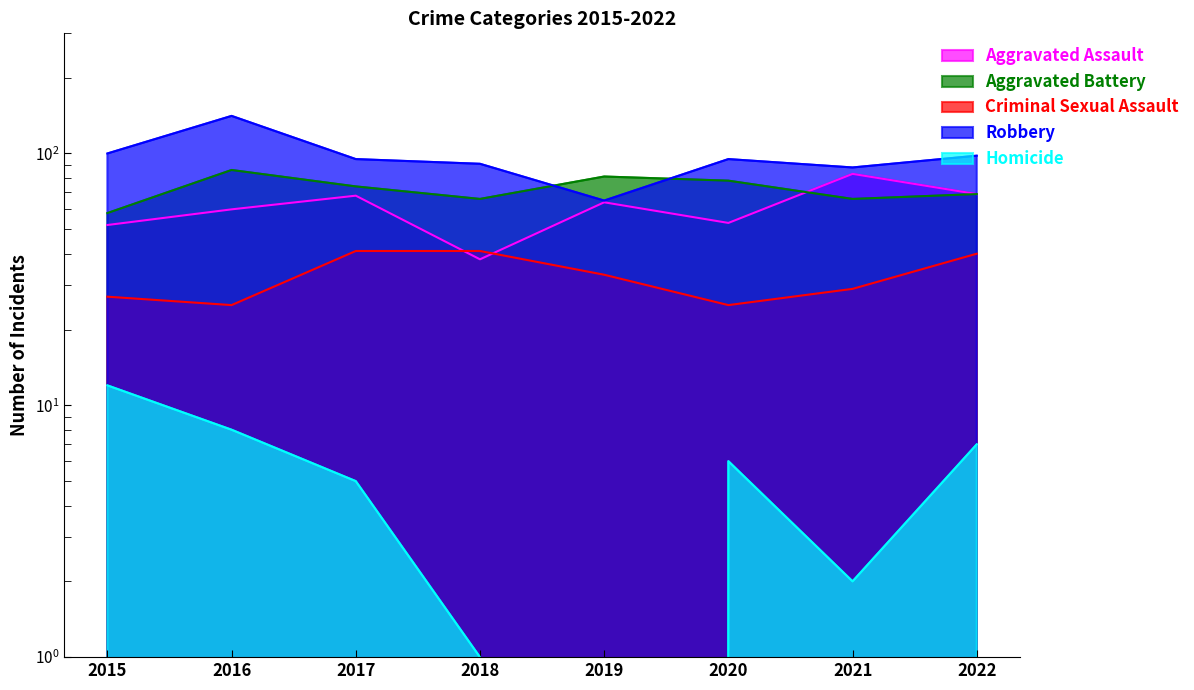

Reading left to right, list all the values displayed in this chart.

Aggravated Assault: 52	60	68	38	64	53	83	69
Aggravated Battery: 58	86	74	66	81	78	66	69
Criminal Sexual Assault: 27	25	41	41	33	25	29	40
Robbery: 100	141	95	91	65	95	88	98
Homicide: 12	8	5	1	0	6	2	7